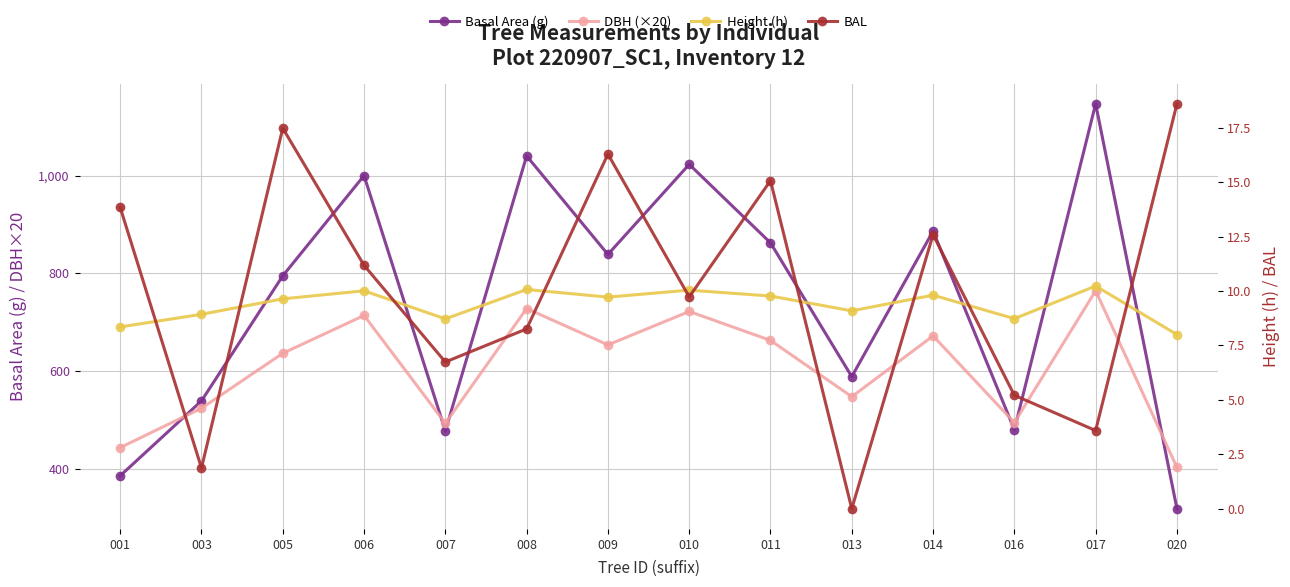

Rank the series at 014 from lowest to highest value.

Height (h), BAL, DBH (×20), Basal Area (g)